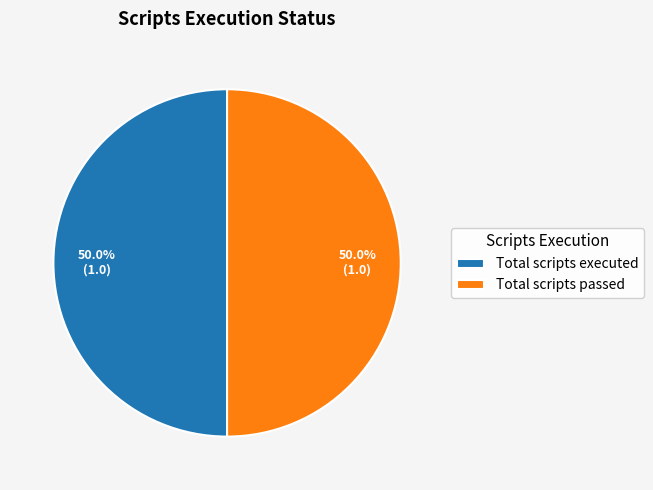

Count the number of slices in the pie.

2